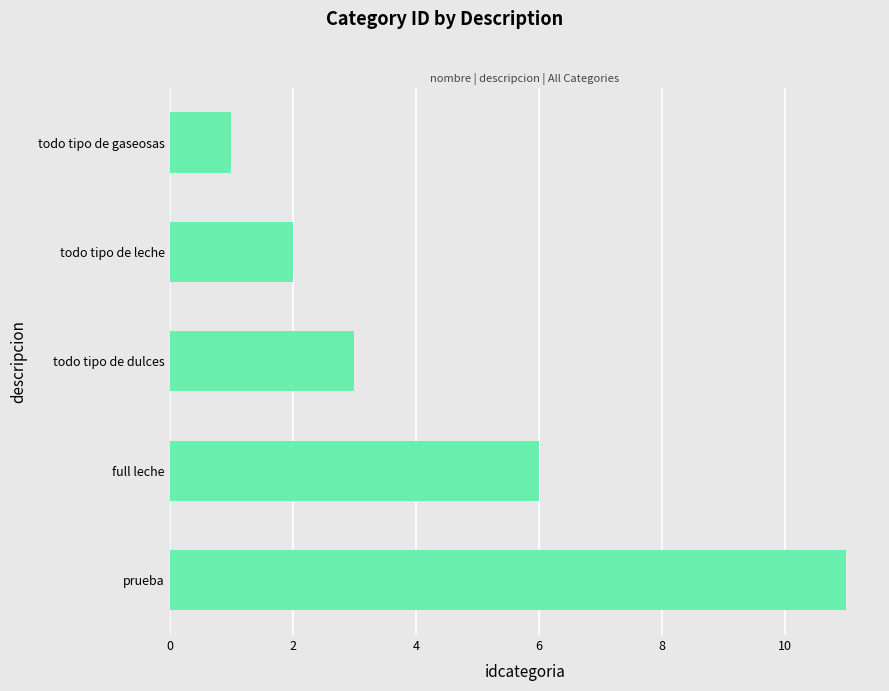

What is the minimum value shown in the chart?

1